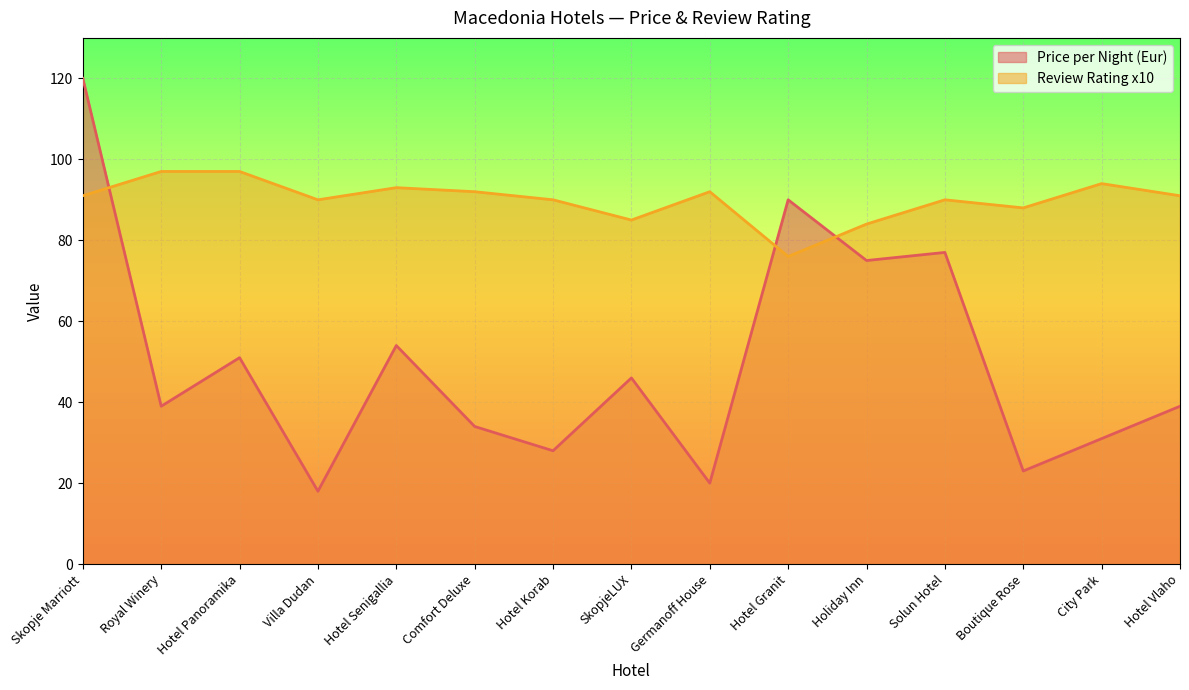

Read the Price per Night (Eur) value at City Park, to the nearest 10.

30